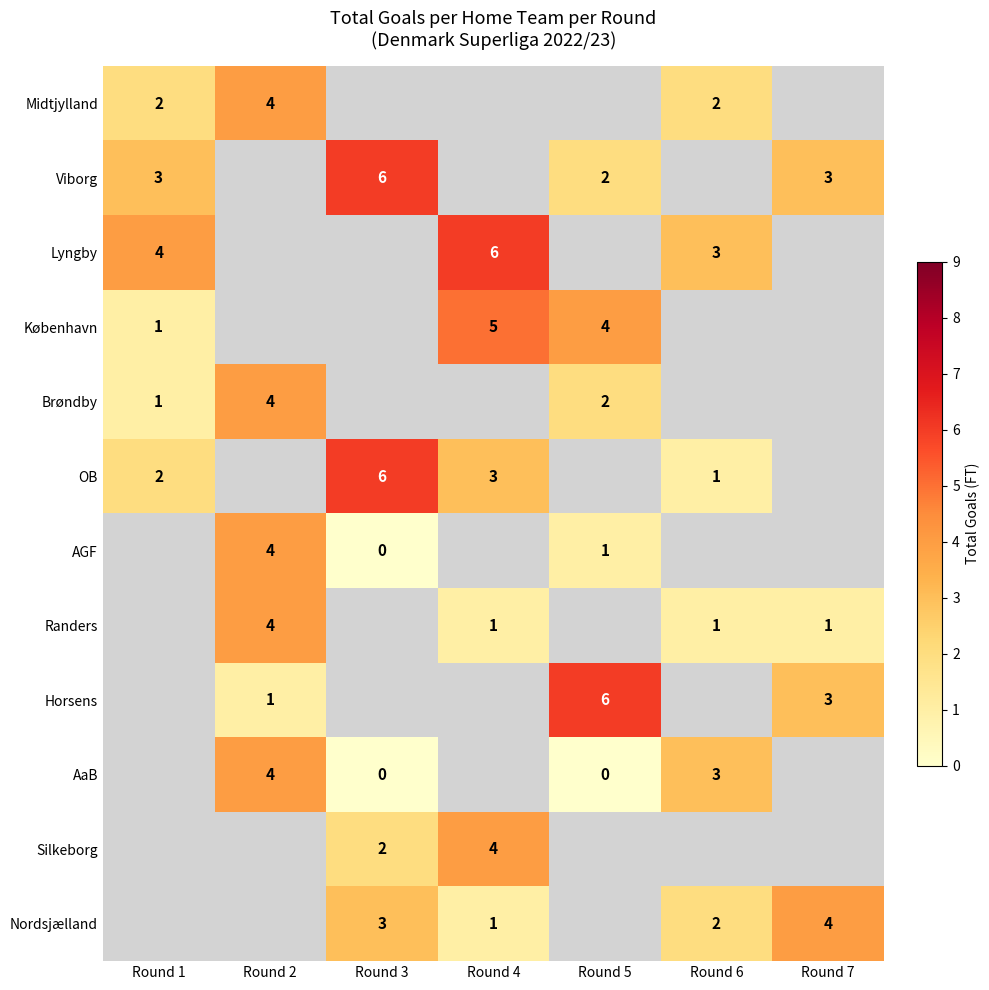

The Lyngby series shows 1 at Round 6. True or false?

False